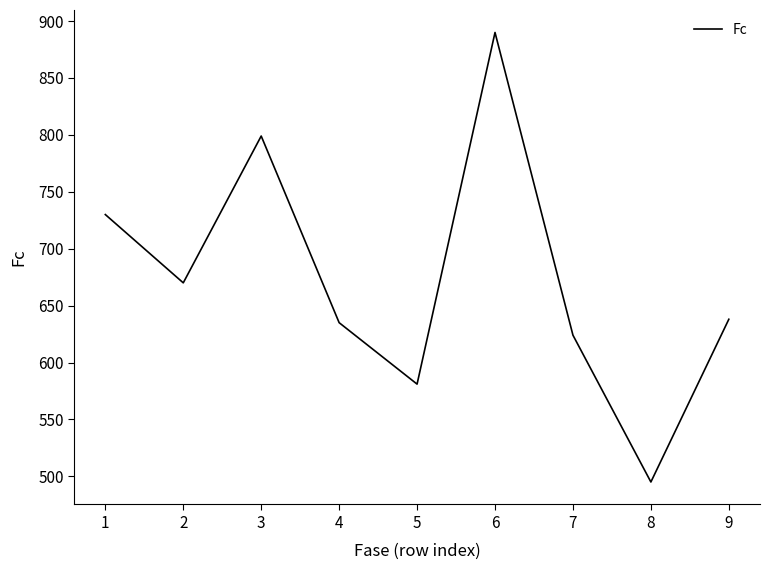

The chart shows a value of 127 at 4. True or false?

False